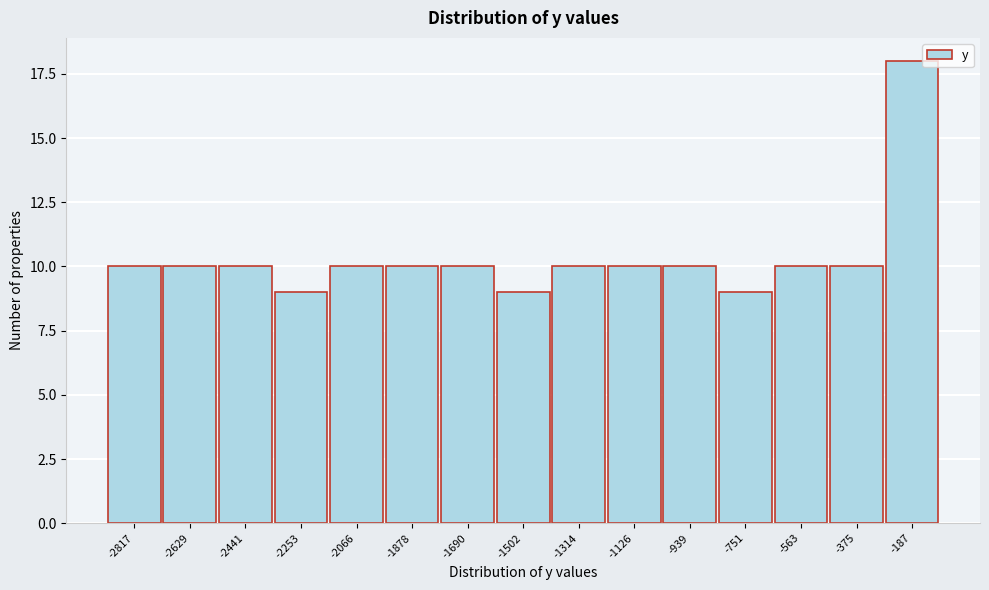

Reading right to left, what are all the values shown in this chart?

-187=18	-375=10	-563=10	-751=9	-939=10	-1126=10	-1314=10	-1502=9	-1690=10	-1878=10	-2066=10	-2253=9	-2441=10	-2629=10	-2817=10